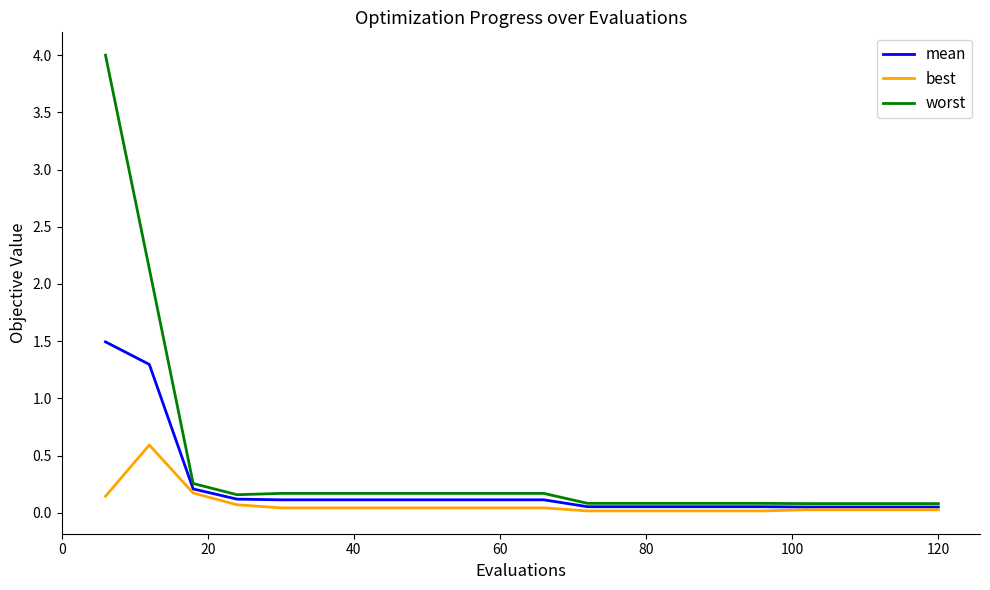

Which series has the largest range (max minus min)?

worst